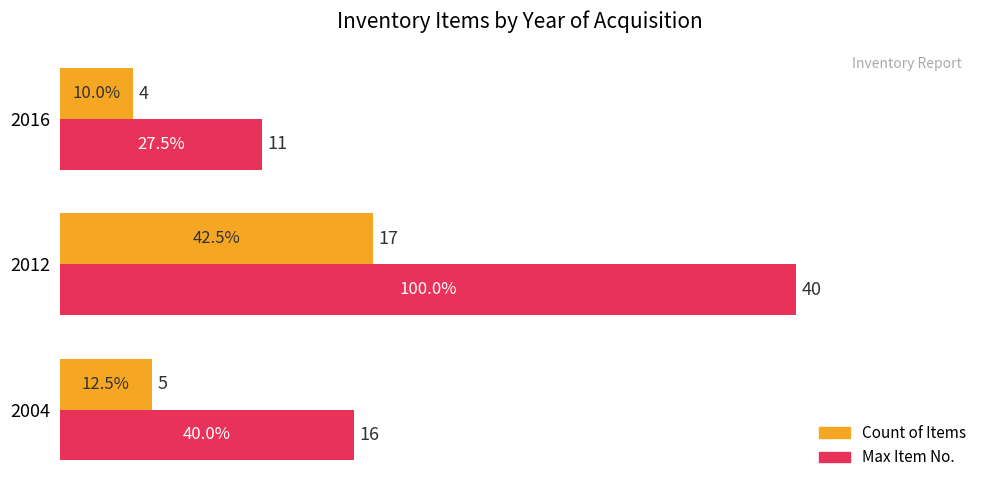

Which series has the largest range (max minus min)?

Max Item No.